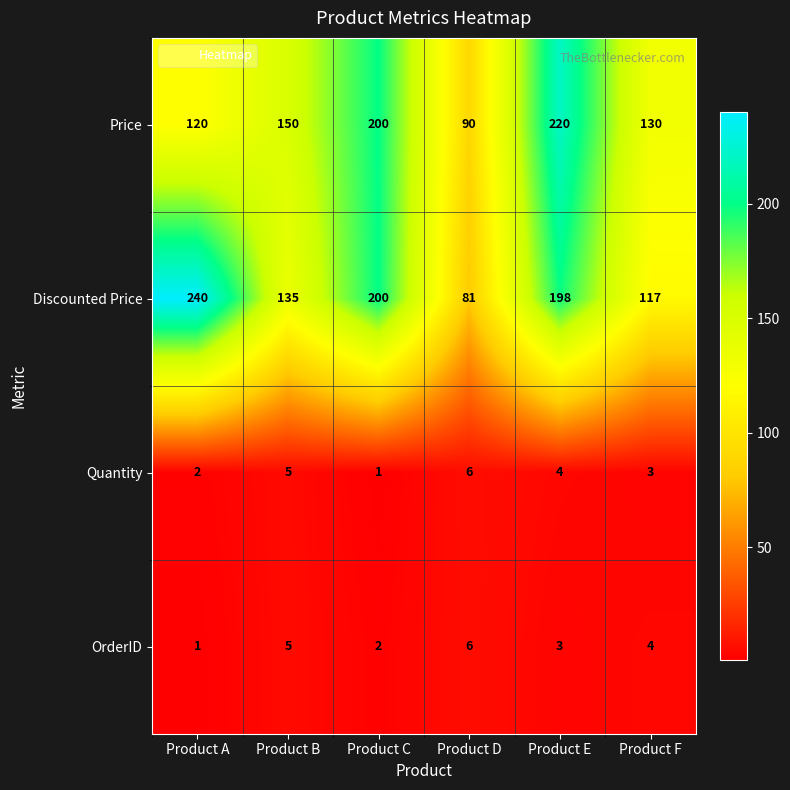

What is the total value across all series at Product B?

295